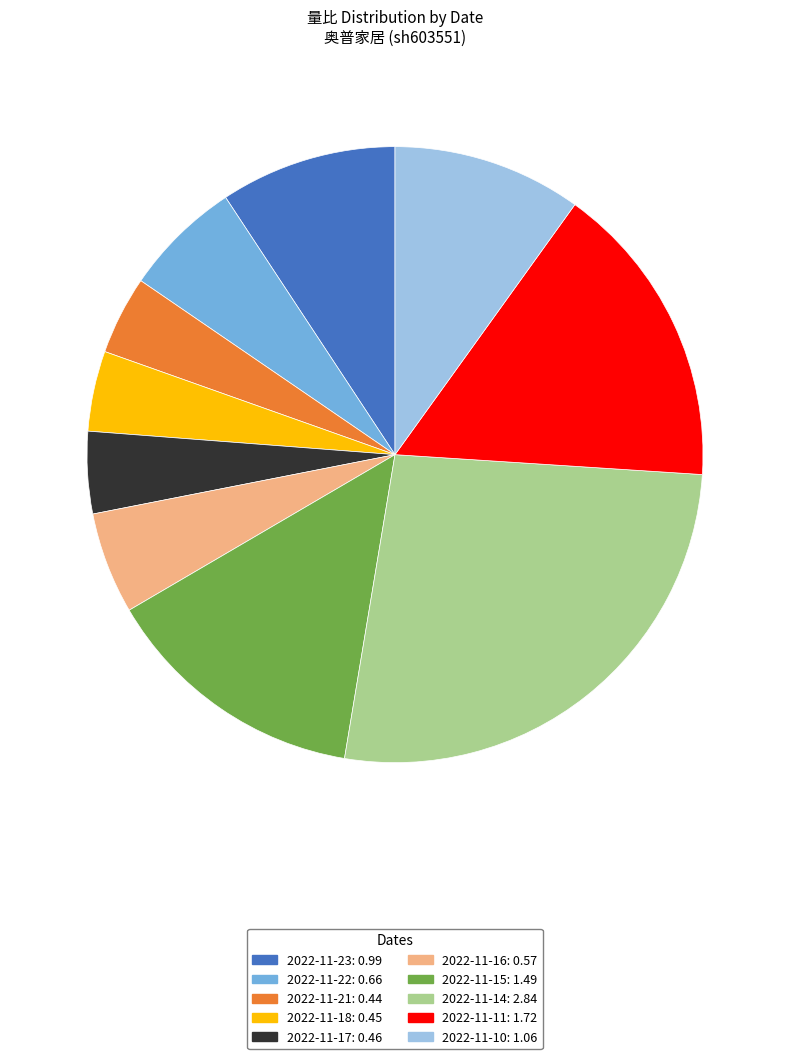

How many segments does this pie chart have?

10